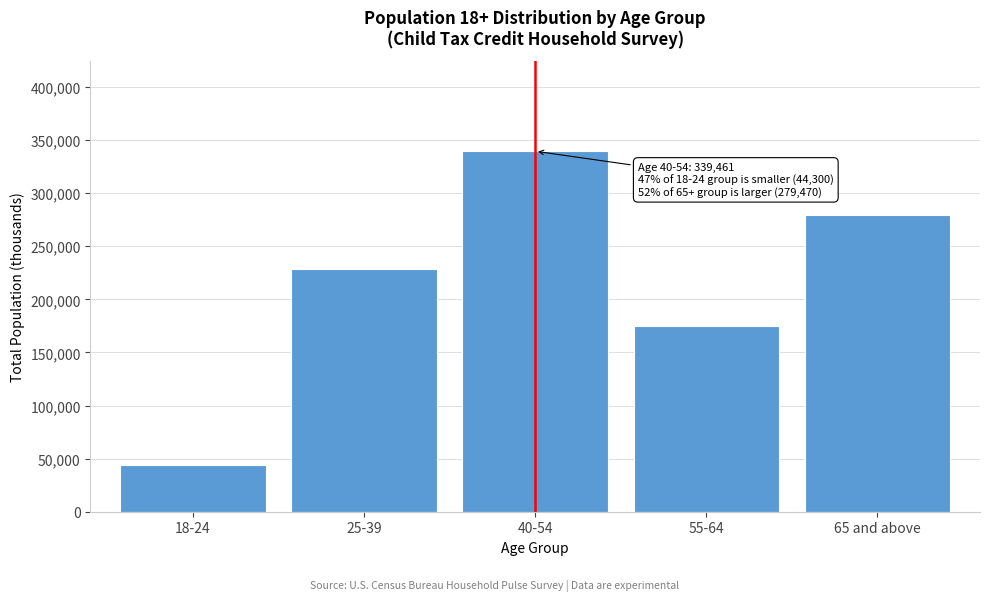

Reading left to right, extract all data points from this chart.

18-24=44300	25-39=228235	40-54=339461	55-64=174475	65 and above=279470